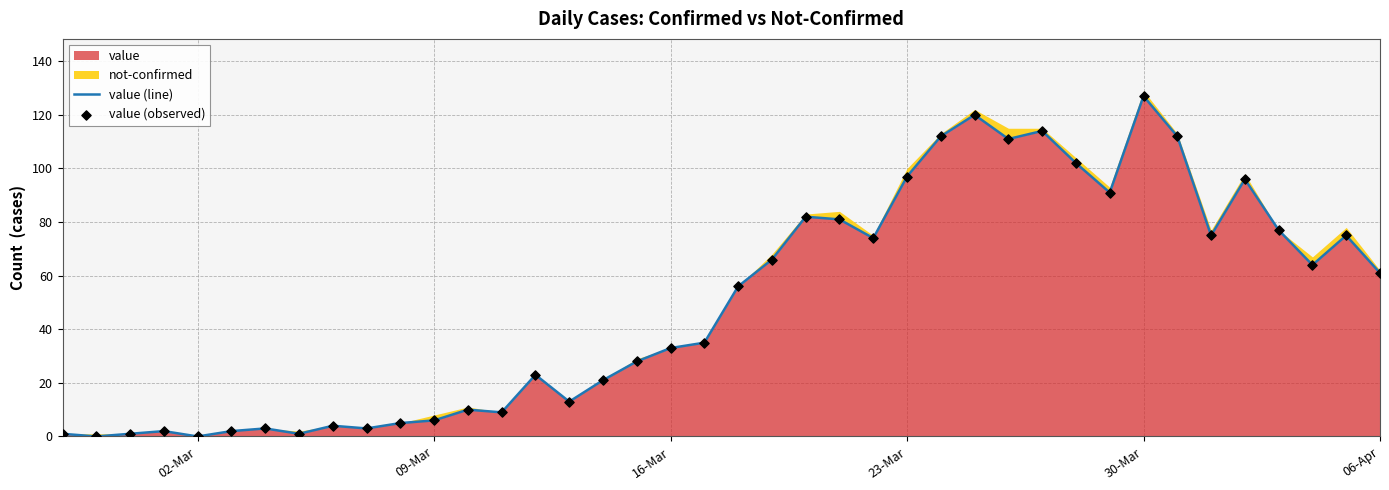

Which series reaches the maximum Y coordinate?

value (line)